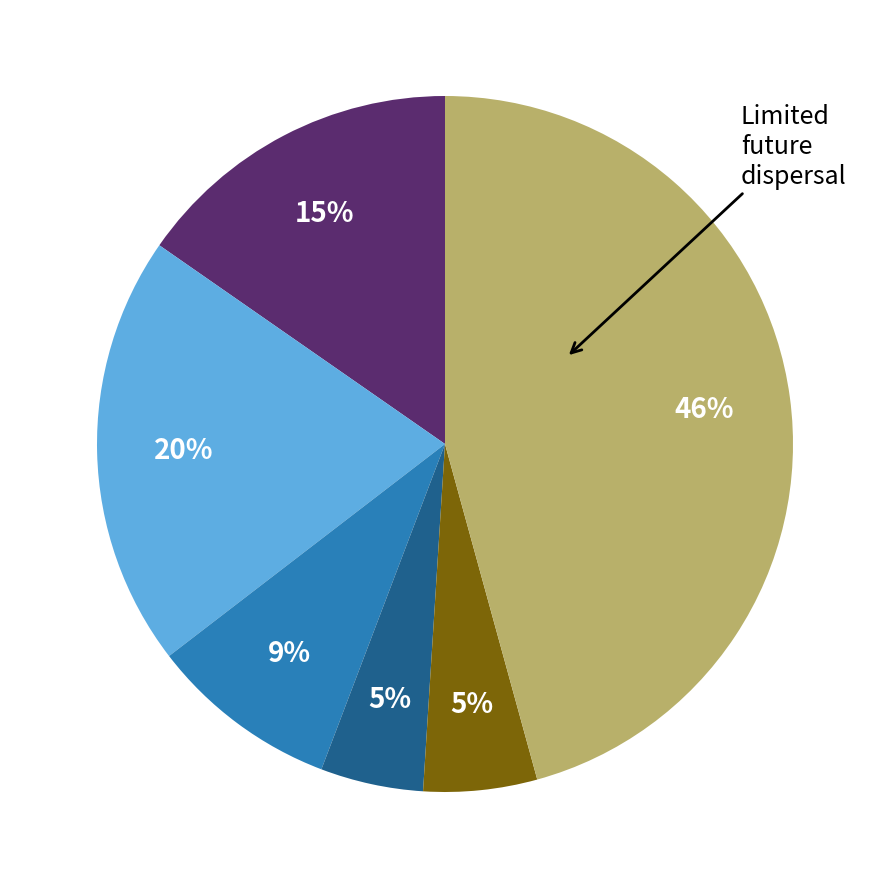

To the nearest percent, what is the average slice percentage?

17%